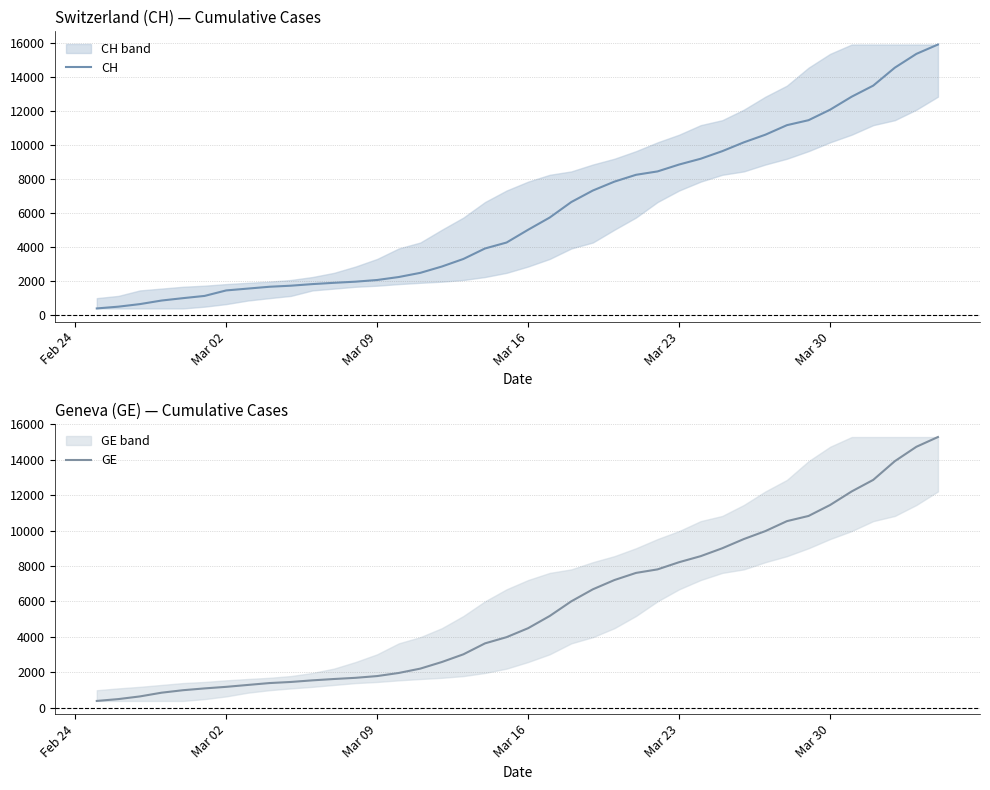

Reading right to left, list all the values displayed in this chart.

CH: 15926	15375	14561	13505	12852	12086	11467	11175	10613	10162	9642	9196	8855	8449	8249	7847	7323	6644	5731	5012	4259	3908	3291	2845	2472	2226	2051	1952	1885	1809	1715	1652	1544	1436	1113	981	840	630	479	375
GE: 15284	14733	13919	12863	12210	11444	10825	10533	9971	9520	9000	8554	8213	7807	7607	7205	6681	6002	5174	4485	3978	3627	3010	2574	2201	1955	1780	1681	1614	1538	1447	1384	1278	1171	1083	981	840	630	479	375